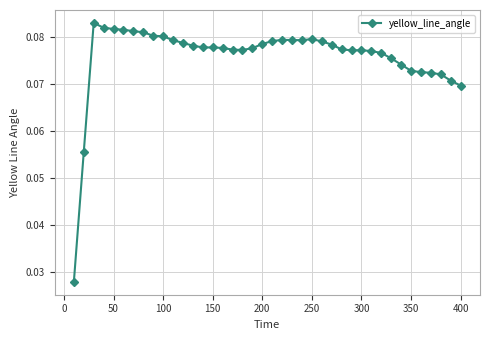

What is the sum of all values?

3.0